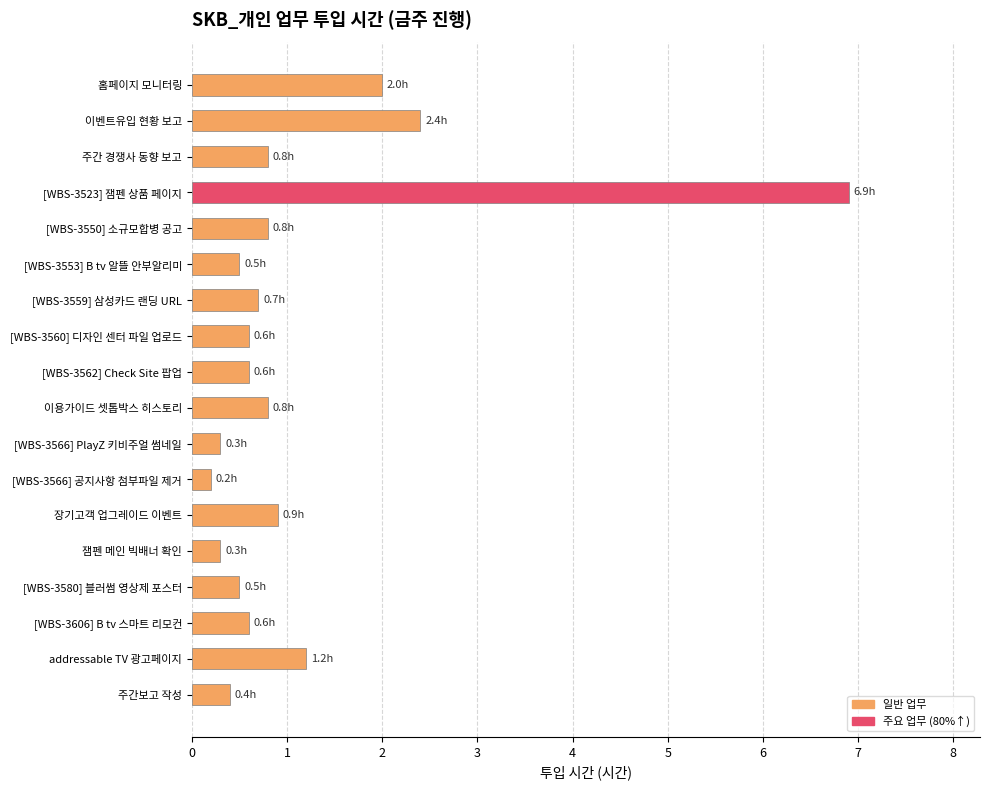

What is the greatest value displayed?

6.9